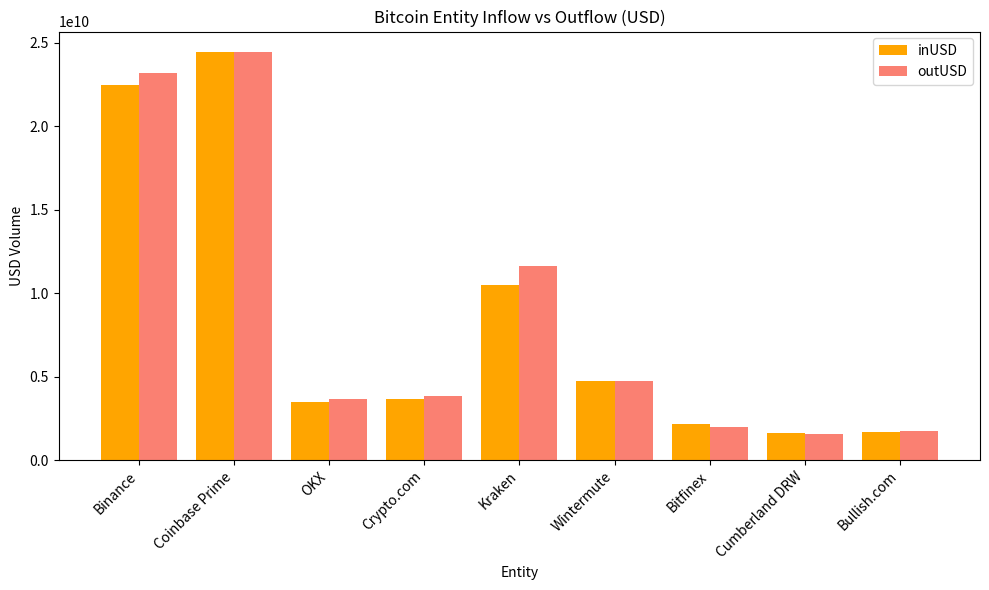

What is the greatest value displayed?

24461812657.1